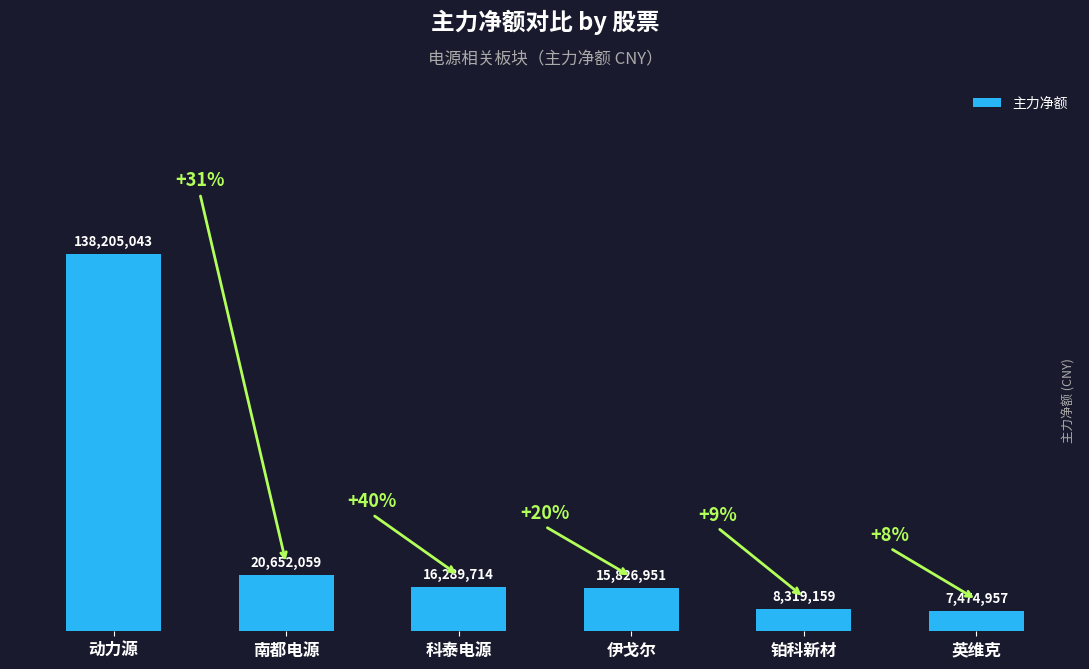

What position from the right is 铂科新材?

2